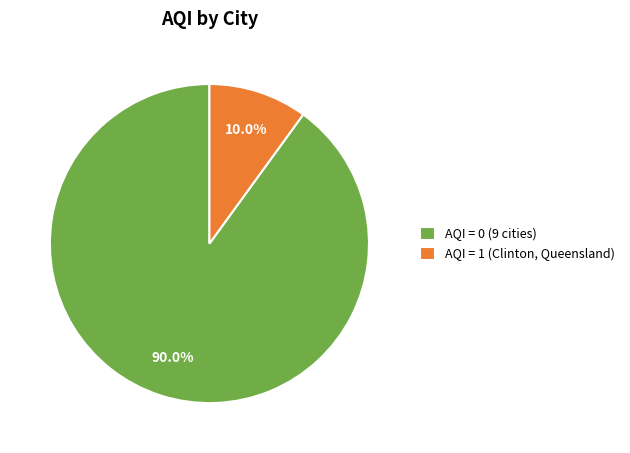

Is the sum of AQI = 0 (9 cities) and AQI = 1 (Clinton, Queensland) greater than half?

Yes